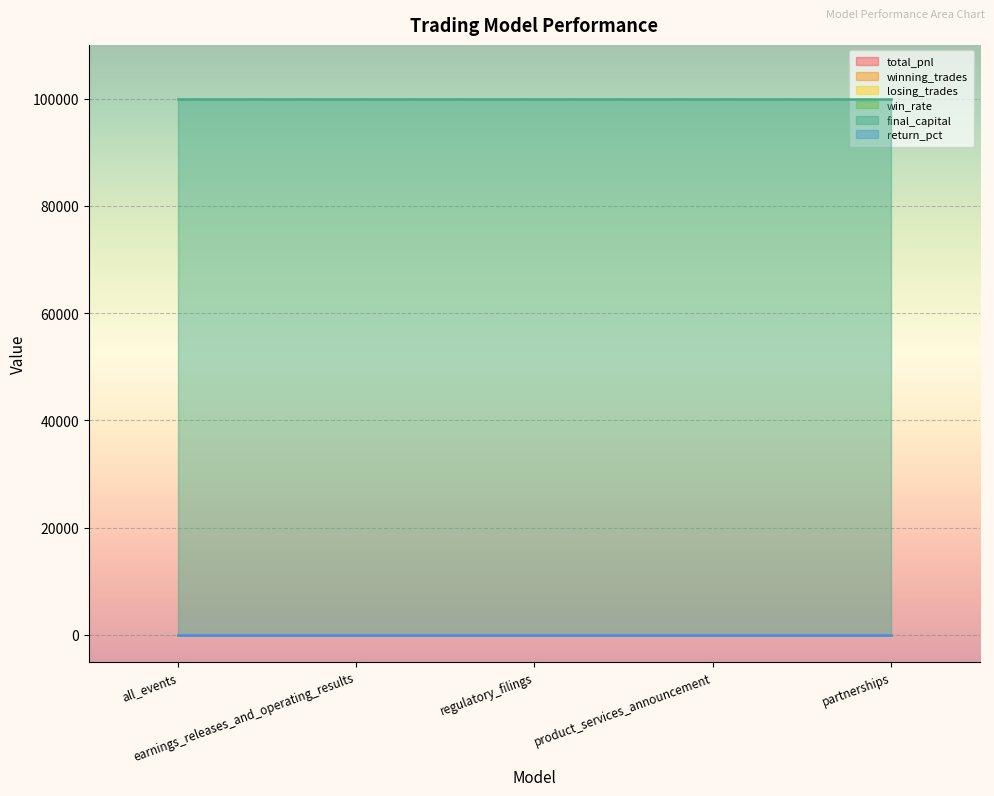

At which category is the sum across all series the highest?

all_events